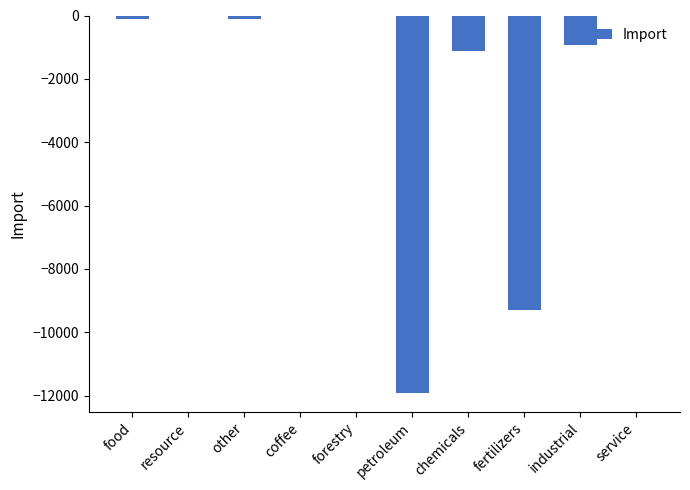

Does the chart contain stacked bars?

No